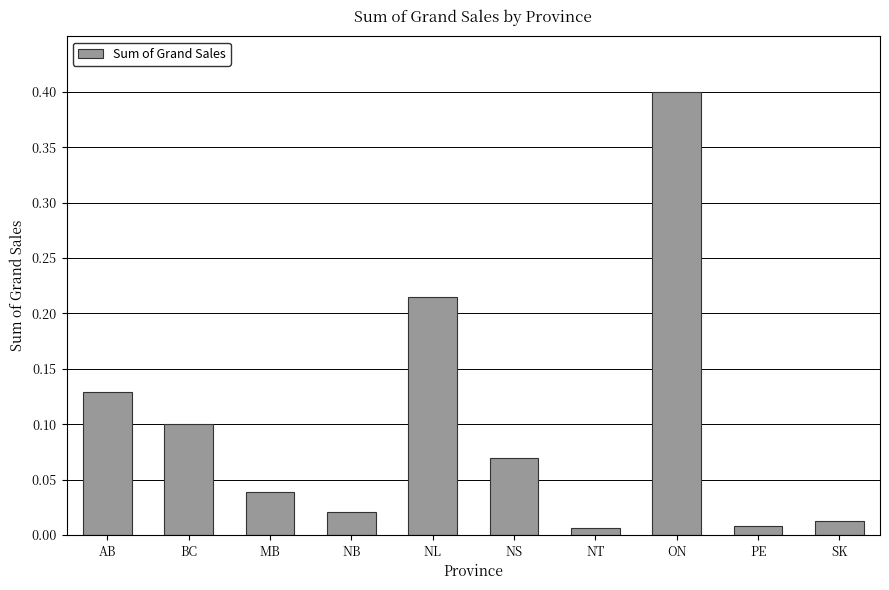

What is the value of the 8th bar from the left?

0.4